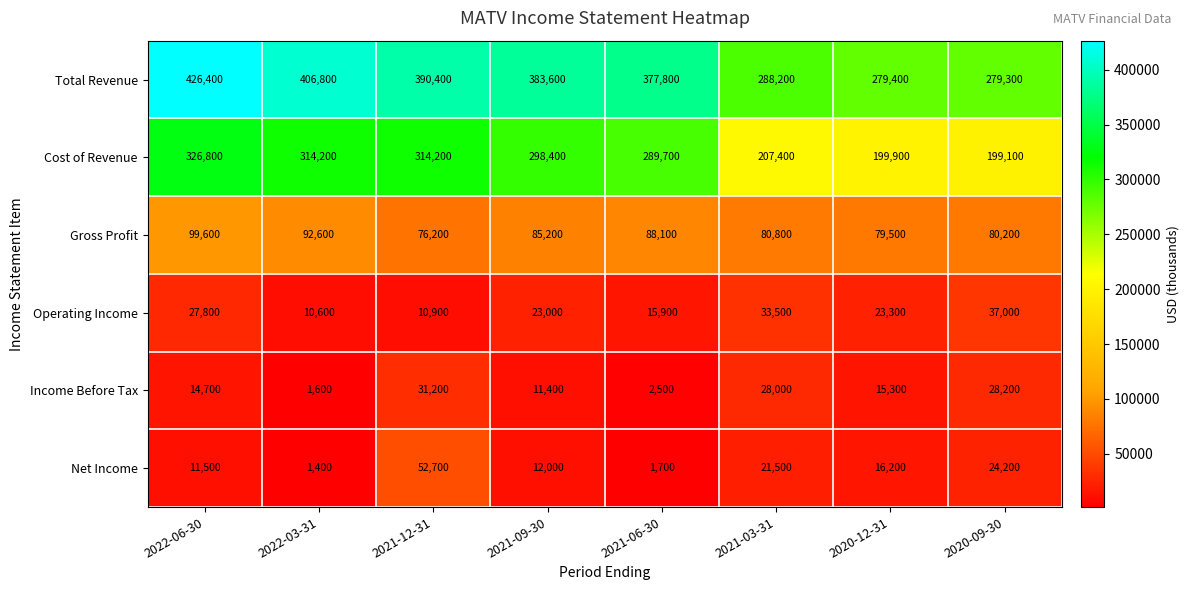

What is the difference between the second highest and minimum values in the Income Before Tax series?

26600